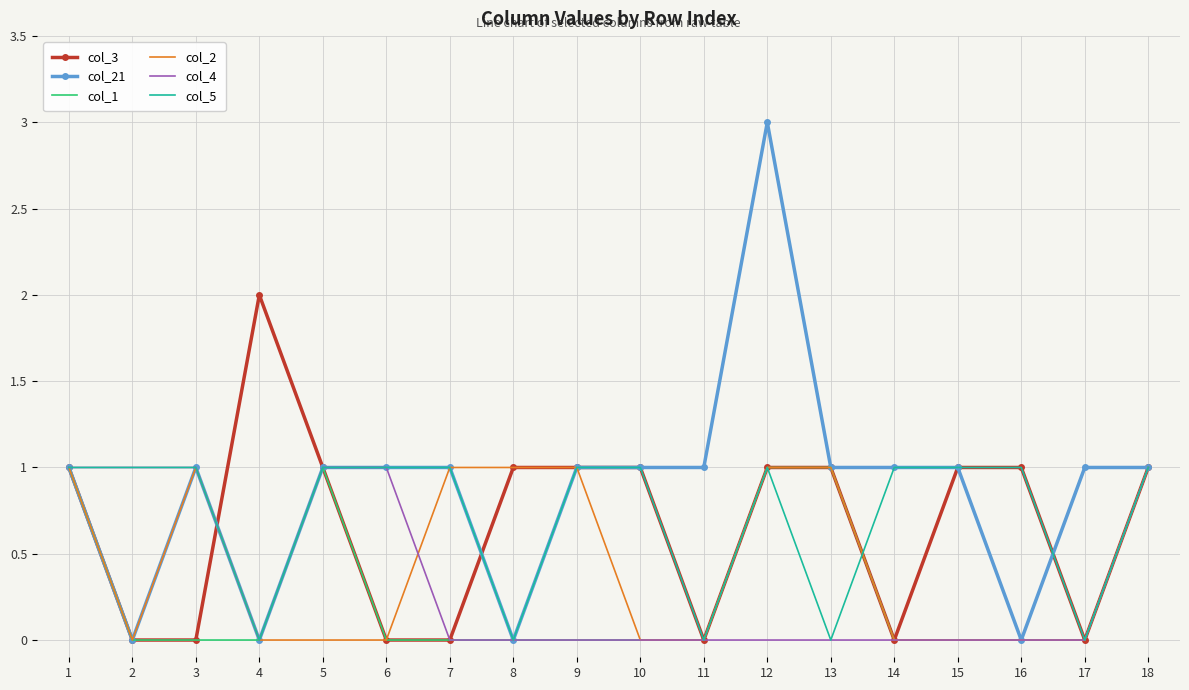

At which category is the sum across all series the highest?

12